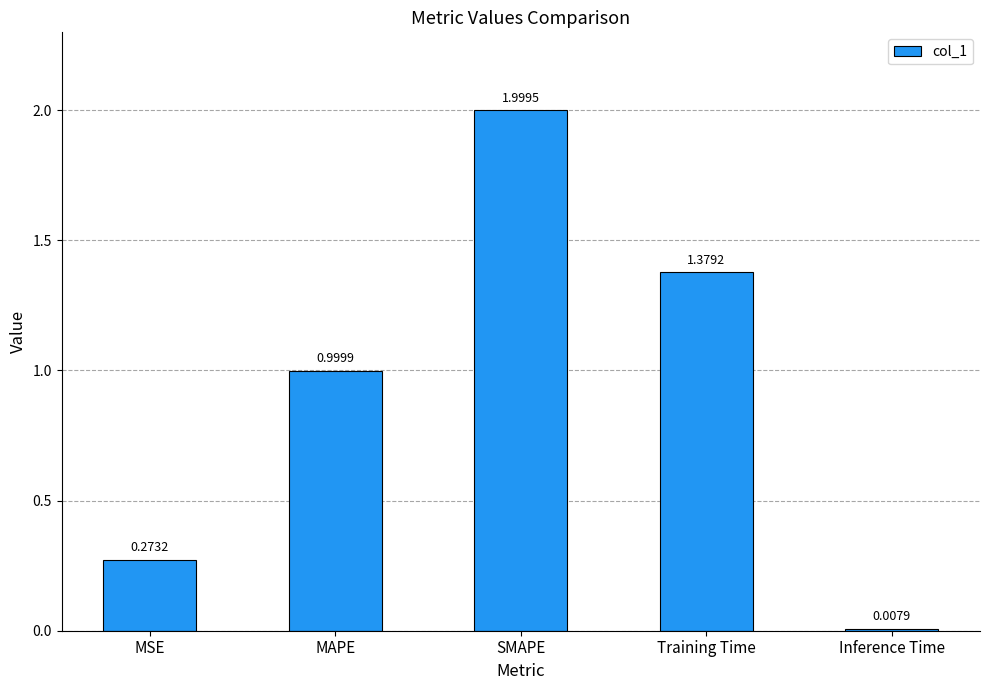

Count the number of categories in the chart.

5